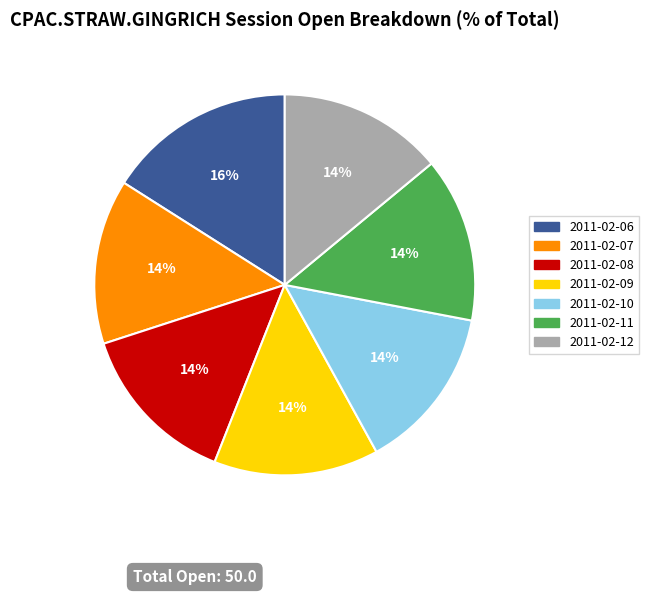

What is the ratio of the value at 2011-02-11 to the value at 2011-02-07?

1.0